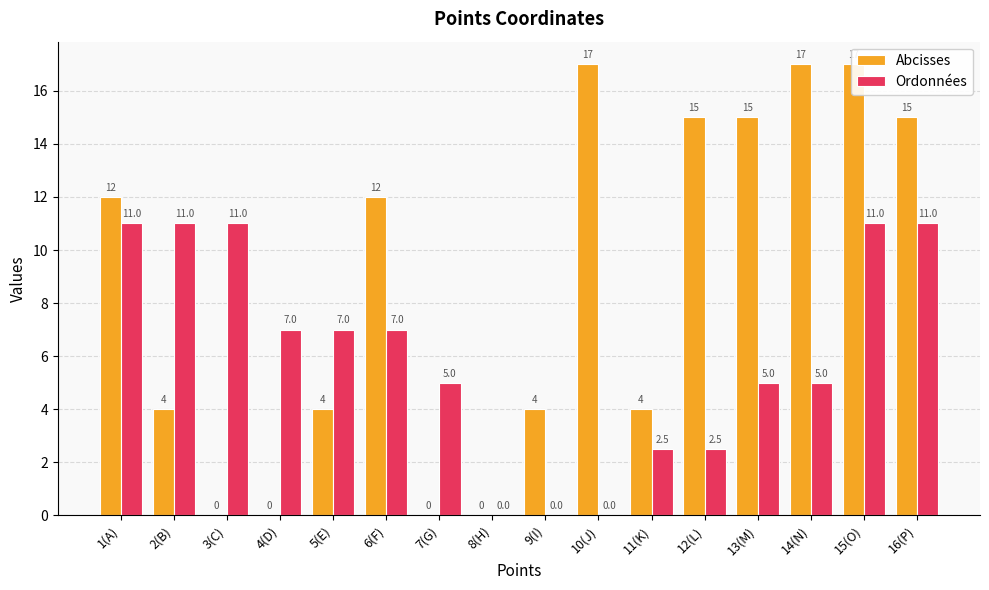

What is the maximum value for Abcisses?

17.0